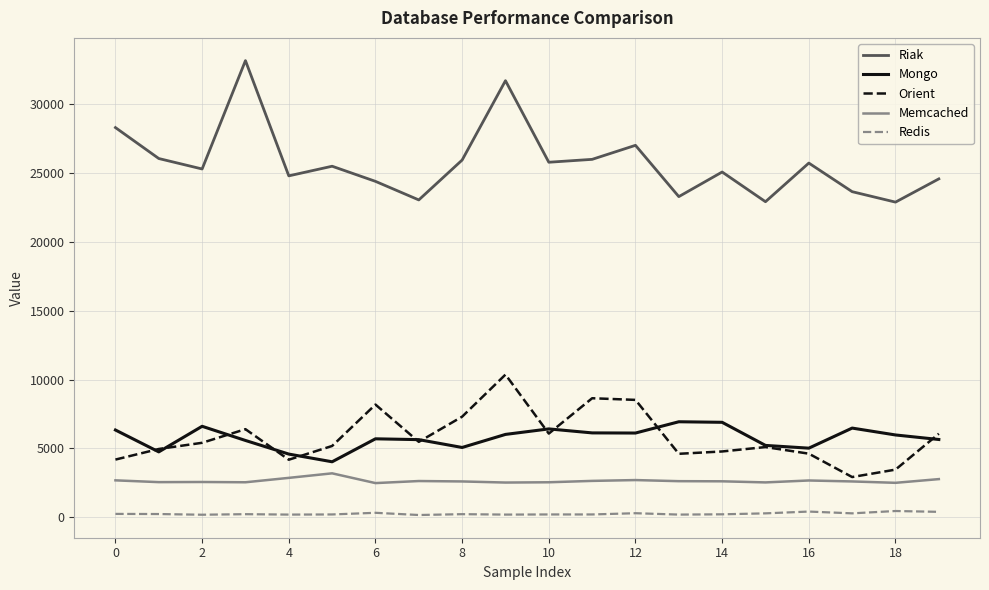

Rank the series by their maximum value, from lowest to highest.

Redis, Memcached, Mongo, Orient, Riak